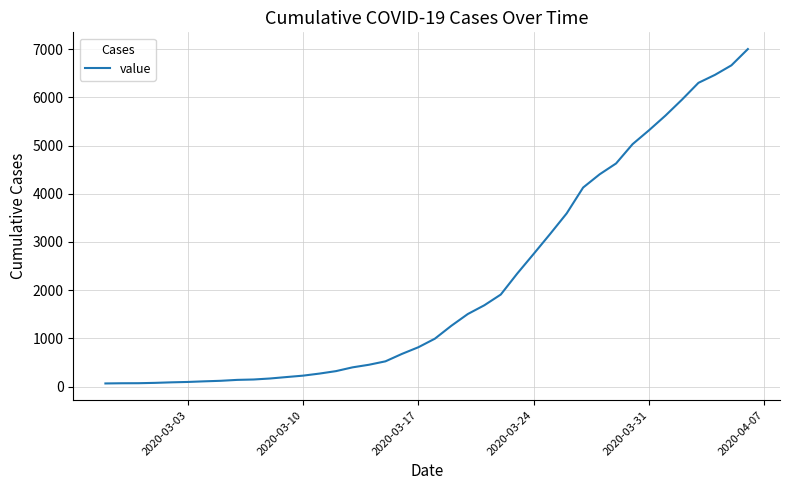

What is the maximum value shown in the chart?

7004